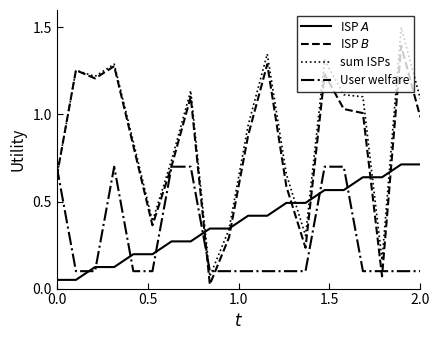

What is the greatest value displayed?

1.5